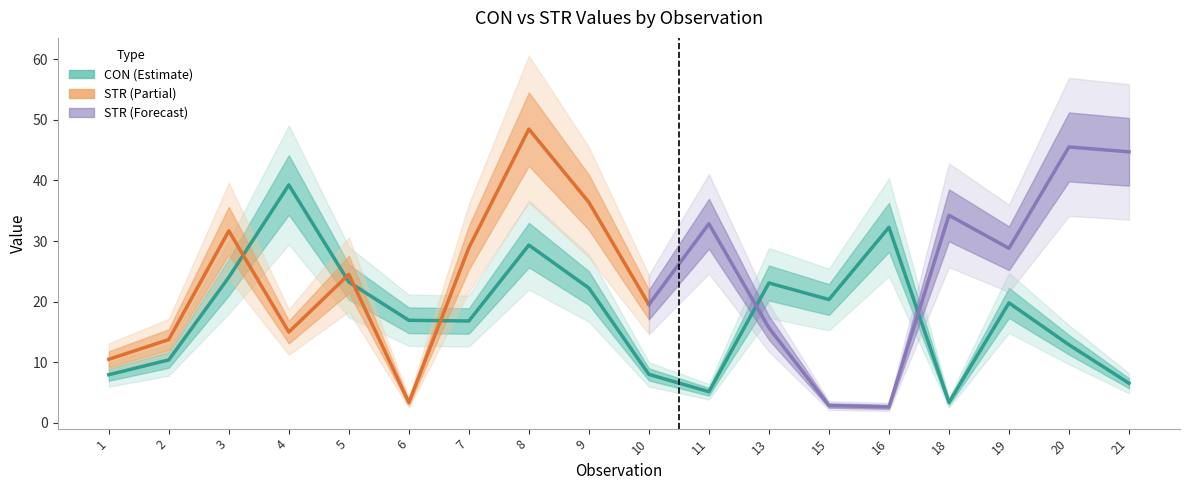

What is the ratio of the value at 16 to the value at 10?

4.0